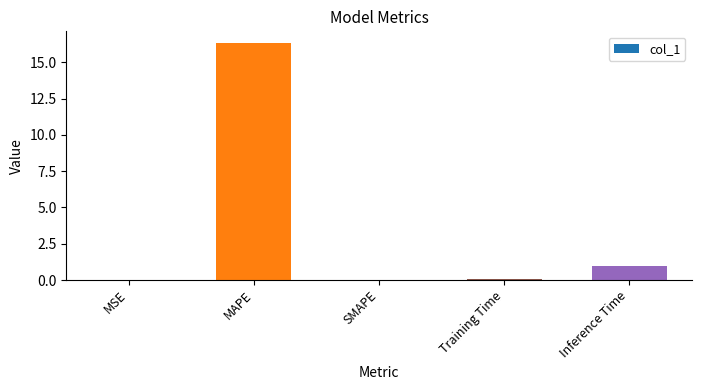

What is the greatest value displayed?

16.3